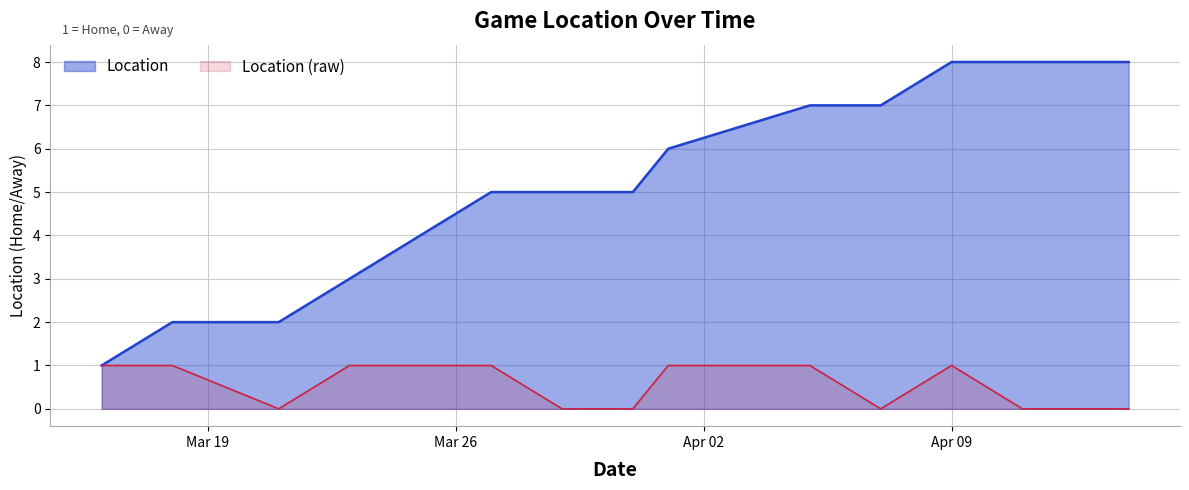

True or false: the data shows 1 at 2024-04-12.

False